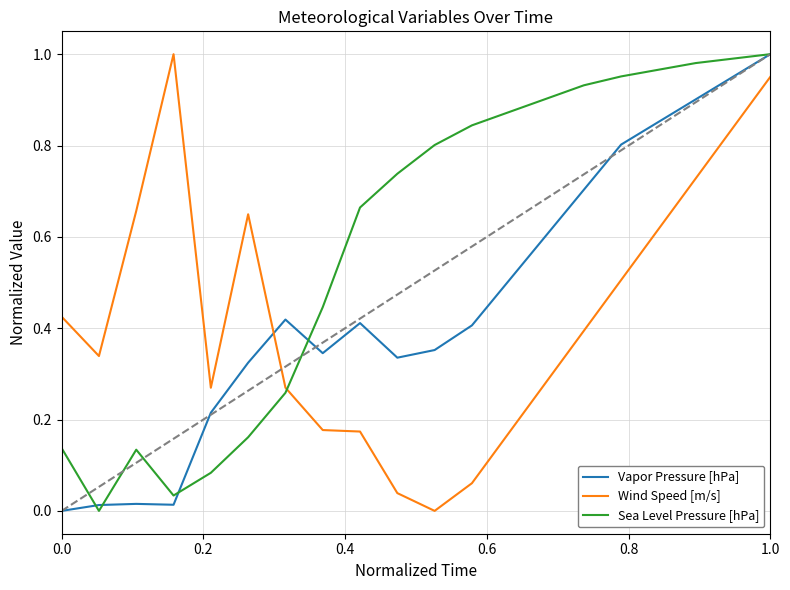

At how many categories does at least one series exceed 0?

20